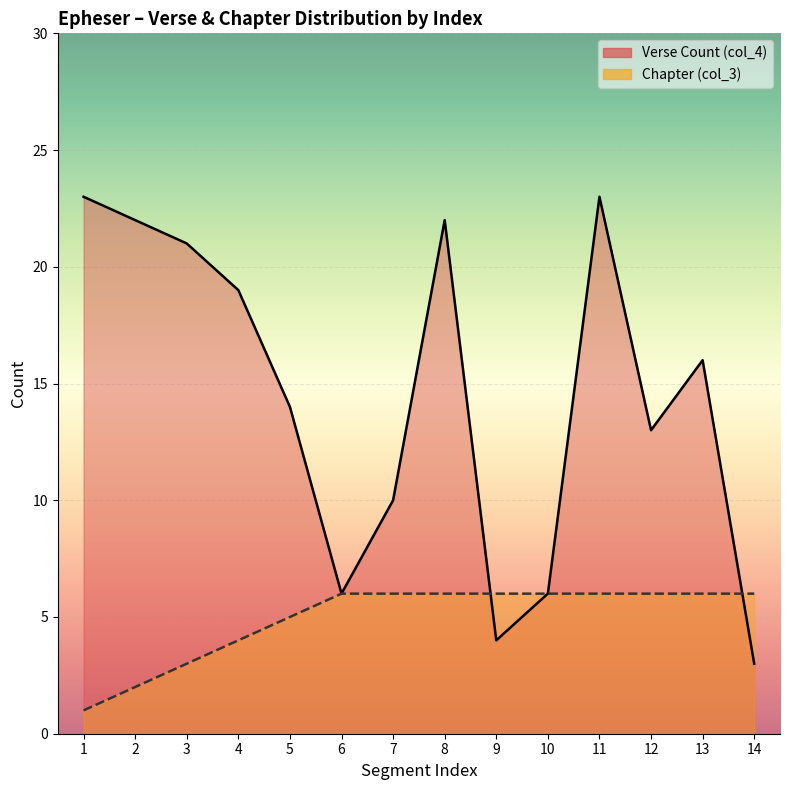

What is the difference between the maximum and minimum values in the Chapter (col_3) series?

5